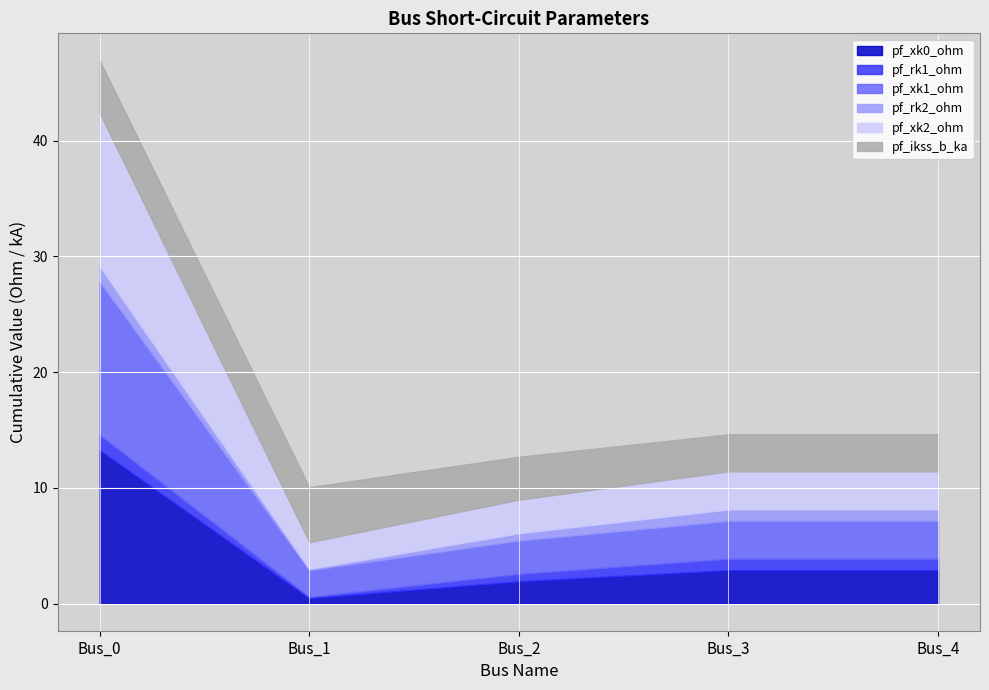

How many times do pf_xk0_ohm and pf_ikss_b_ka cross each other?

1